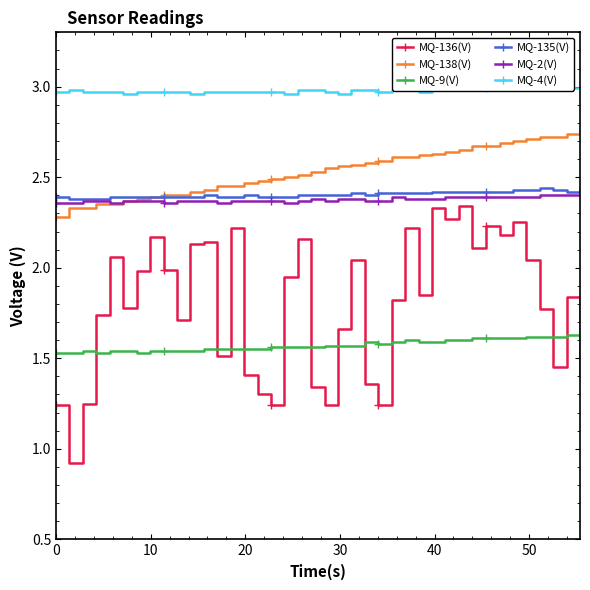

How many data points in MQ-136(V) are less than 1?

1